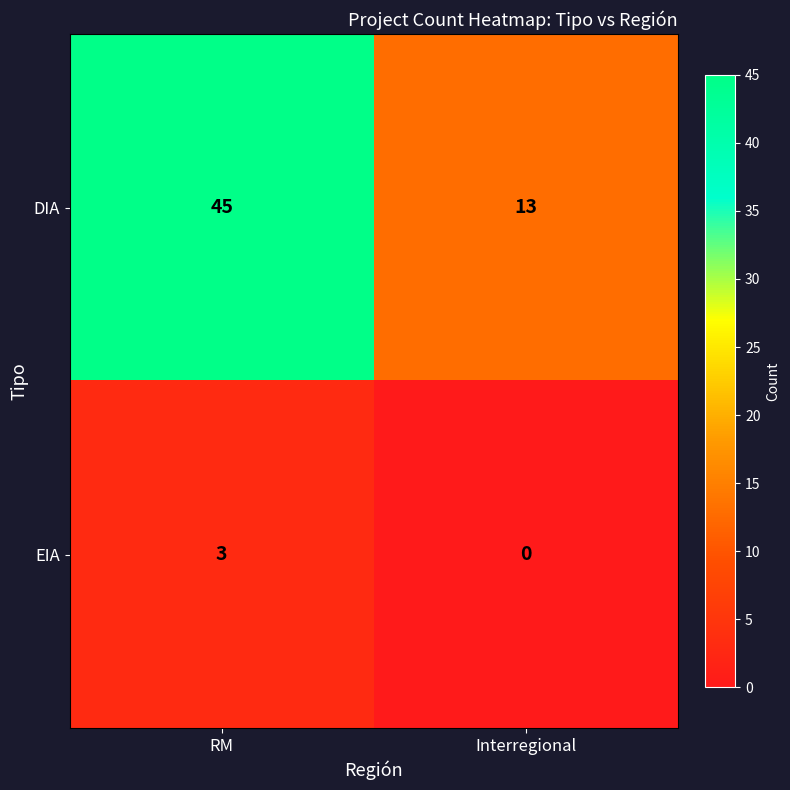

Reading right to left, what are all the values shown in this chart?

DIA: Interregional=13	RM=45
EIA: Interregional=0	RM=3